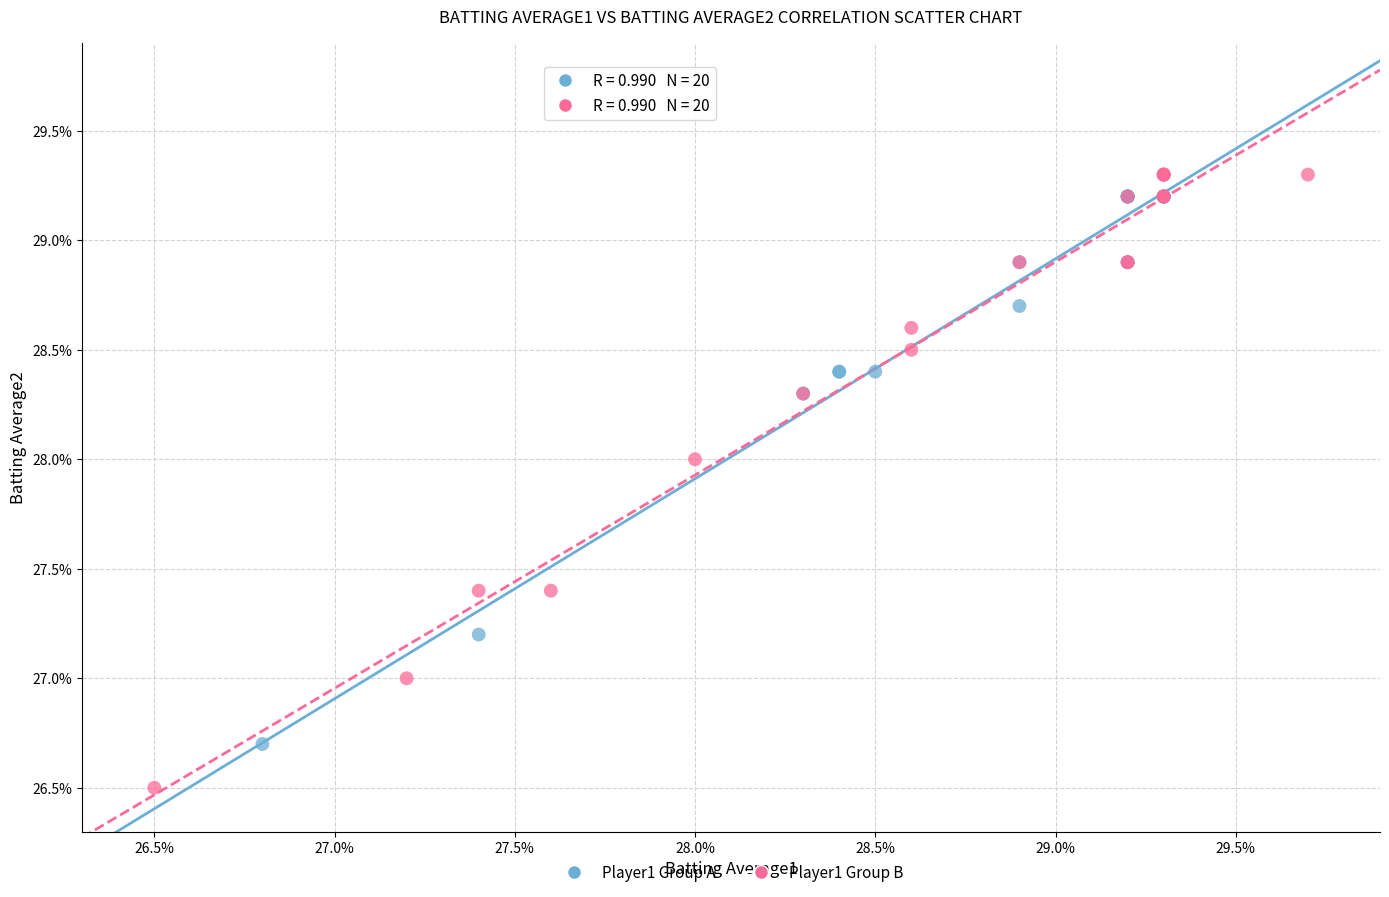

Which series has the widest spread of Y values?

Player1 Group B